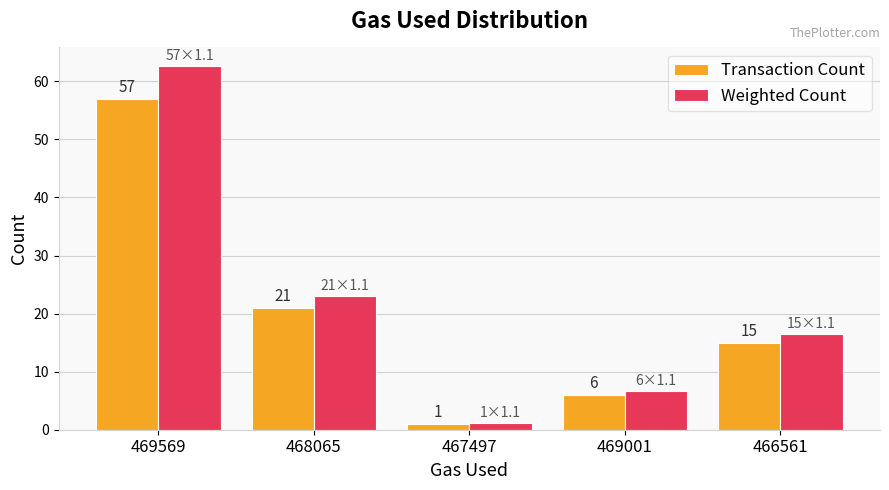

Rank the series by their maximum value, from lowest to highest.

Transaction Count, Weighted Count